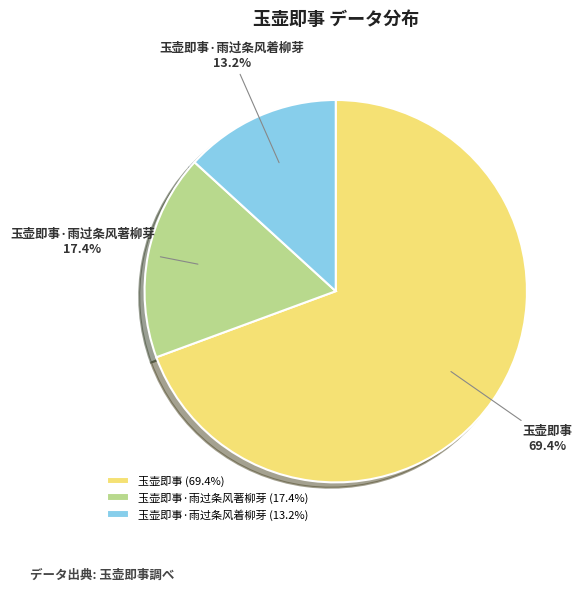

Which category has the smallest portion of the pie?

玉壶即事·雨过条风着柳芽